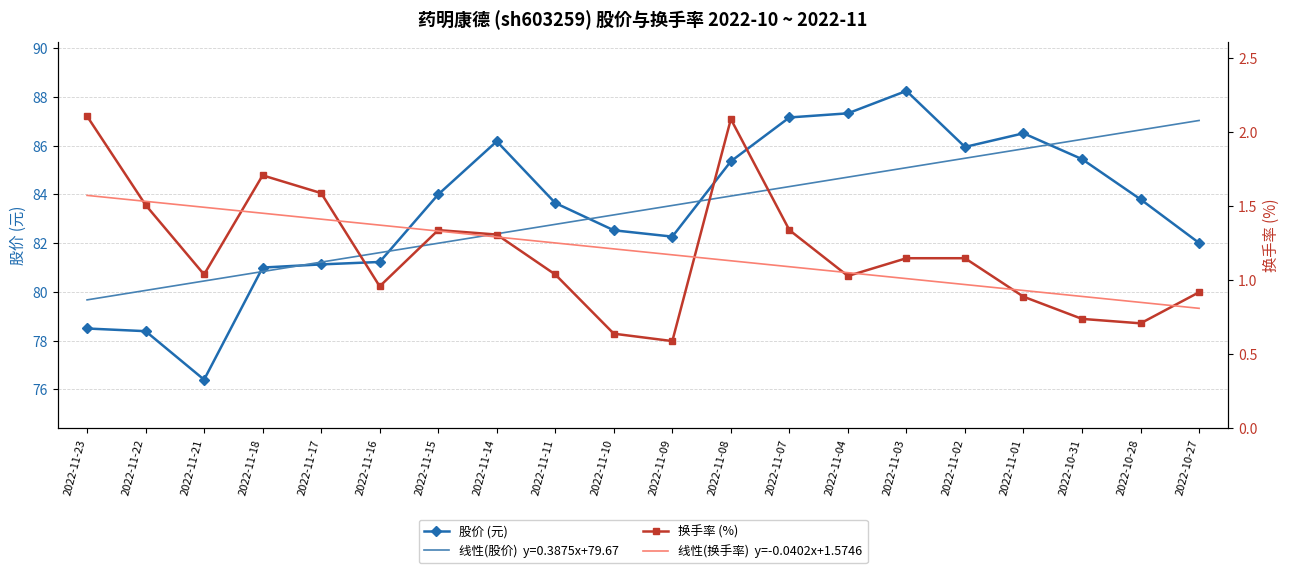

The value of 线性(换手率)  y=-0.0402x+1.5746 at 2022-11-08 is 2.0. True or false?

False